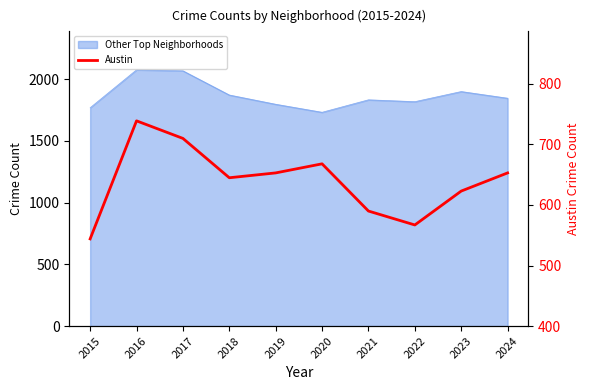

What is the value of the 9th point from the left?

623